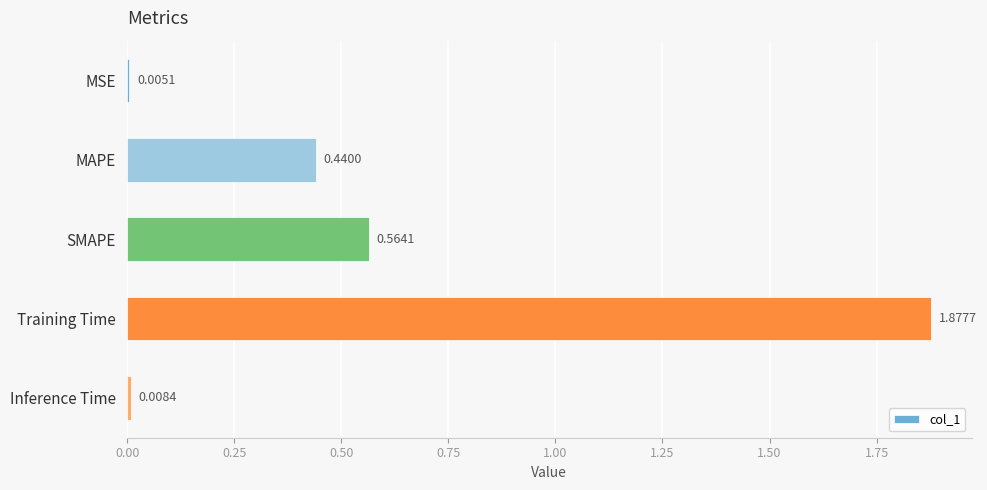

What is the sum of all values?

2.9